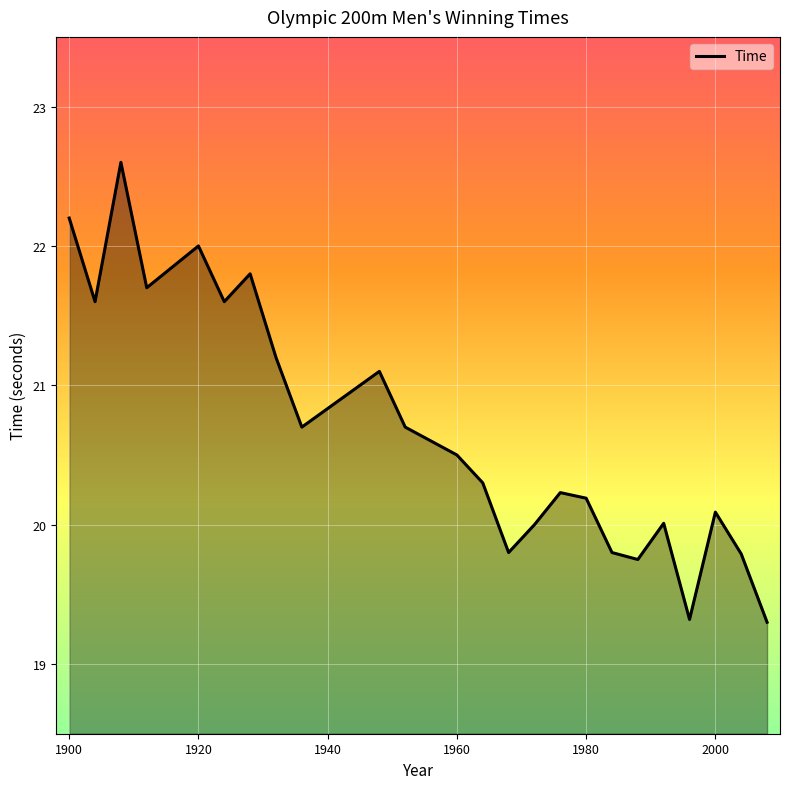

What is the smallest value displayed?

19.3